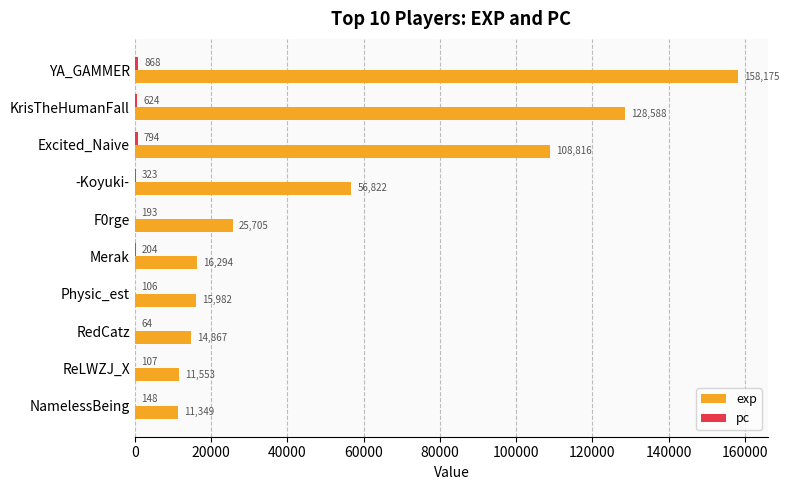

At which category is the sum across all series the highest?

YA_GAMMER